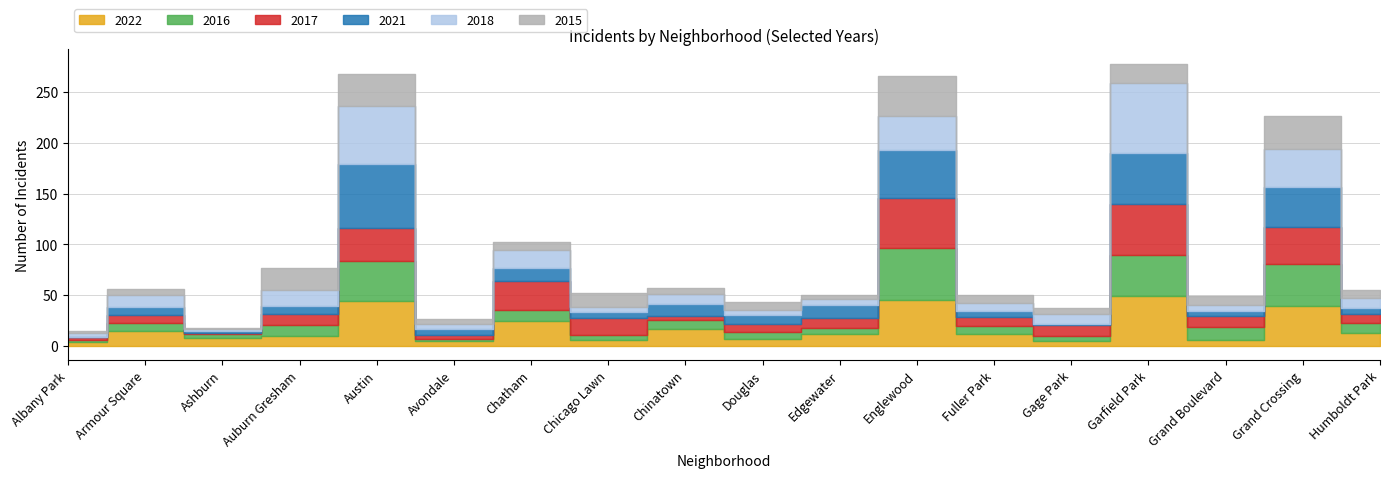

At Englewood, list the series in order from largest to smallest.

2016, 2017, 2021, 2022, 2015, 2018